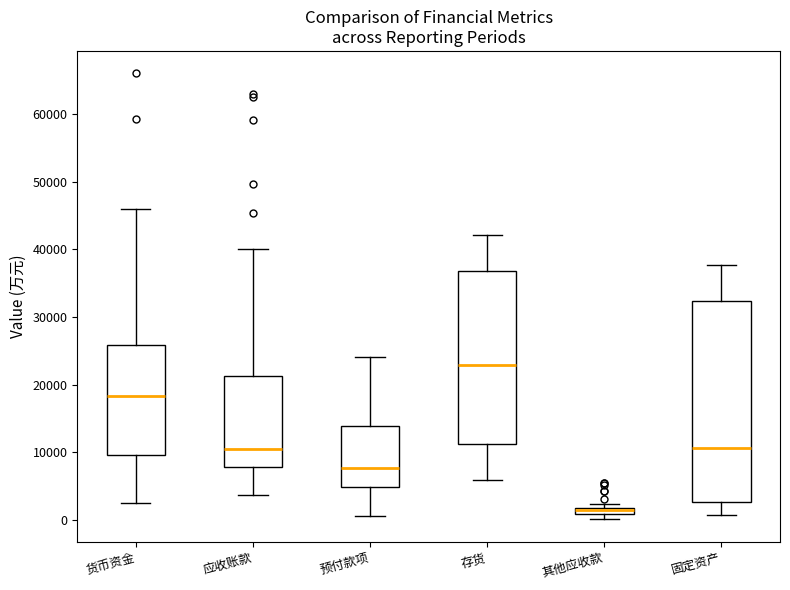

Which box's median line is the highest?

存货